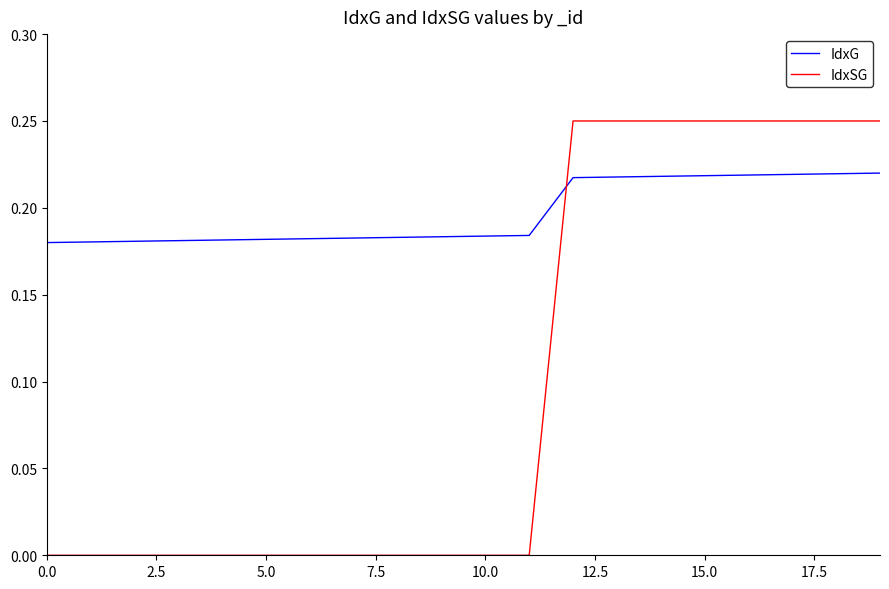

After their last crossing, which series has the higher values: IdxSG or IdxG?

IdxSG